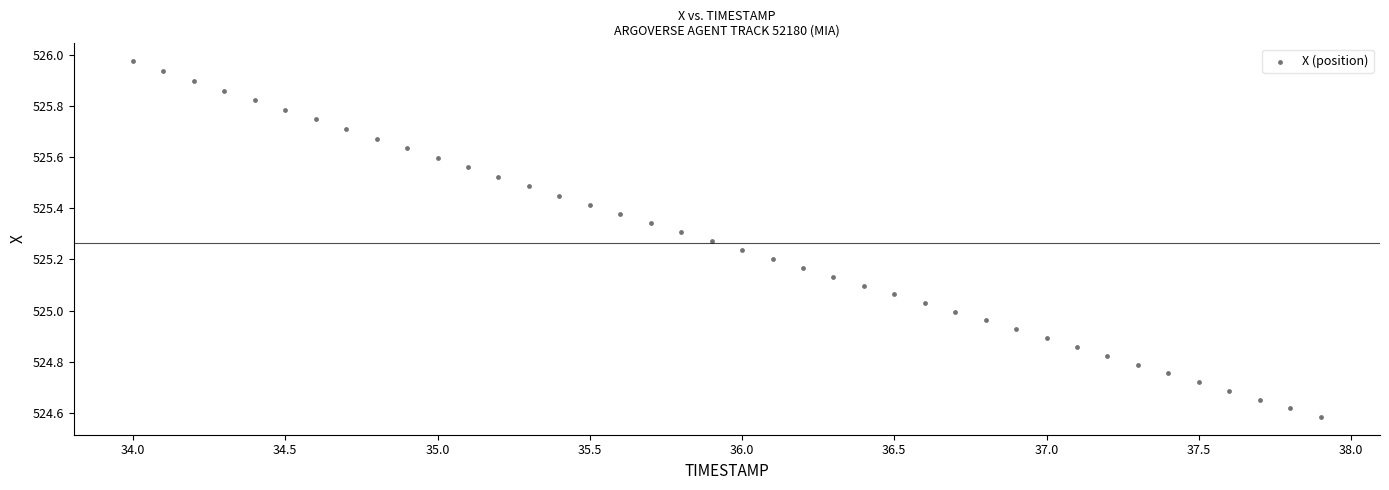

What is the range of Y values (max minus min)?

1.4